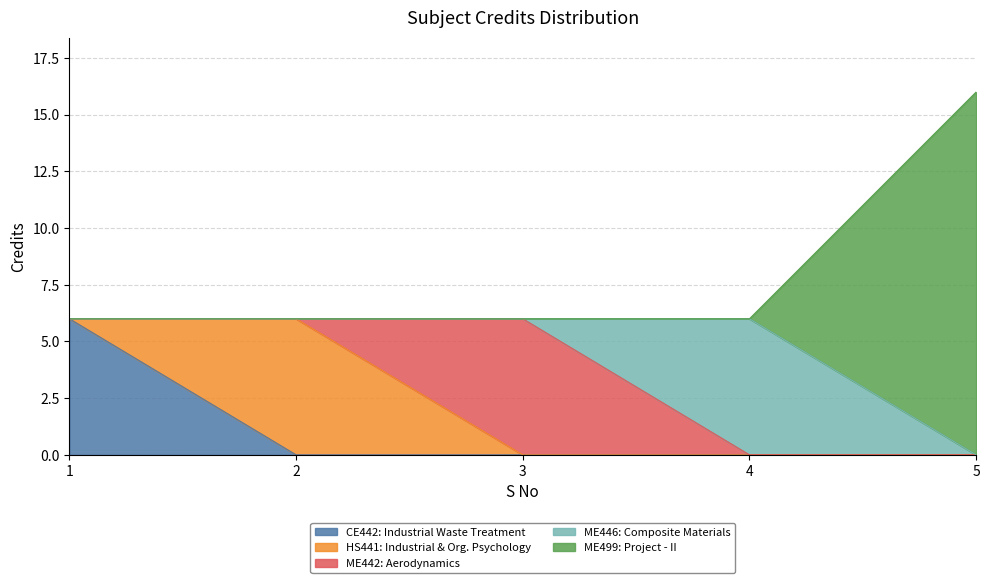

What is the highest value of the CE442: Industrial Waste Treatment series?

6